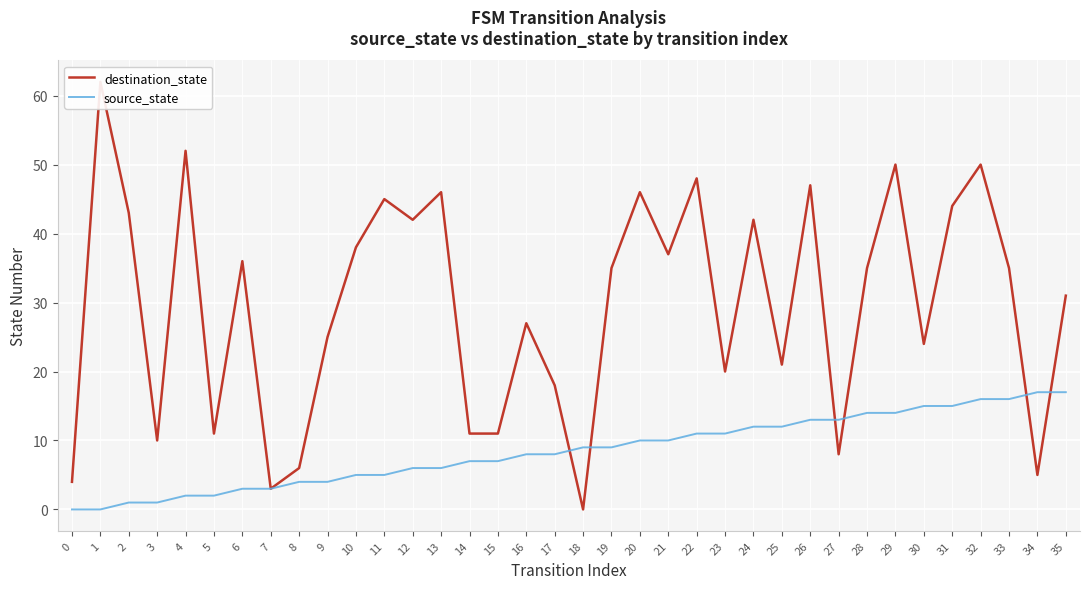

Count the number of data series in this chart.

2